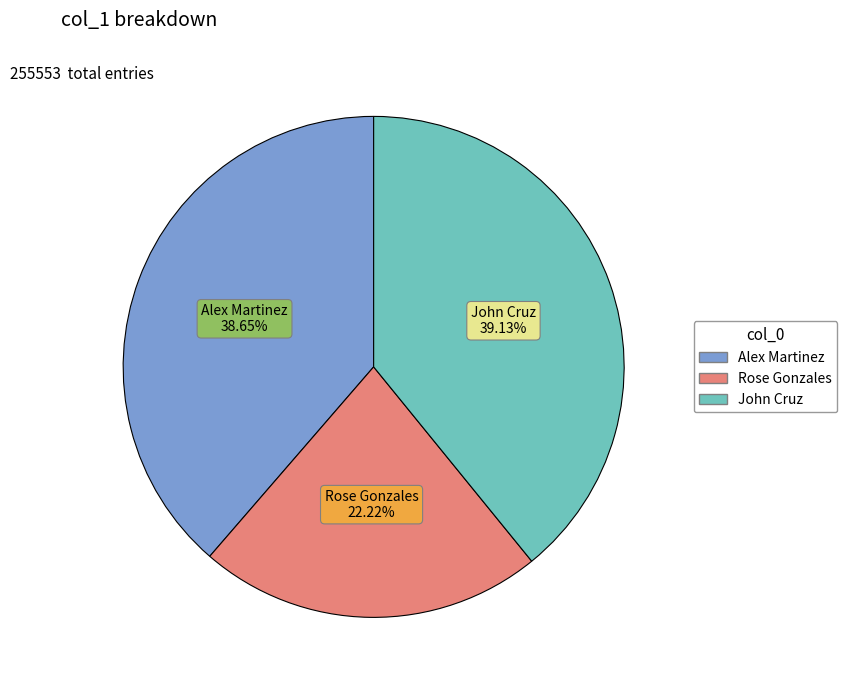

To the nearest percent, what is the combined percentage of John Cruz and Alex Martinez?

78%